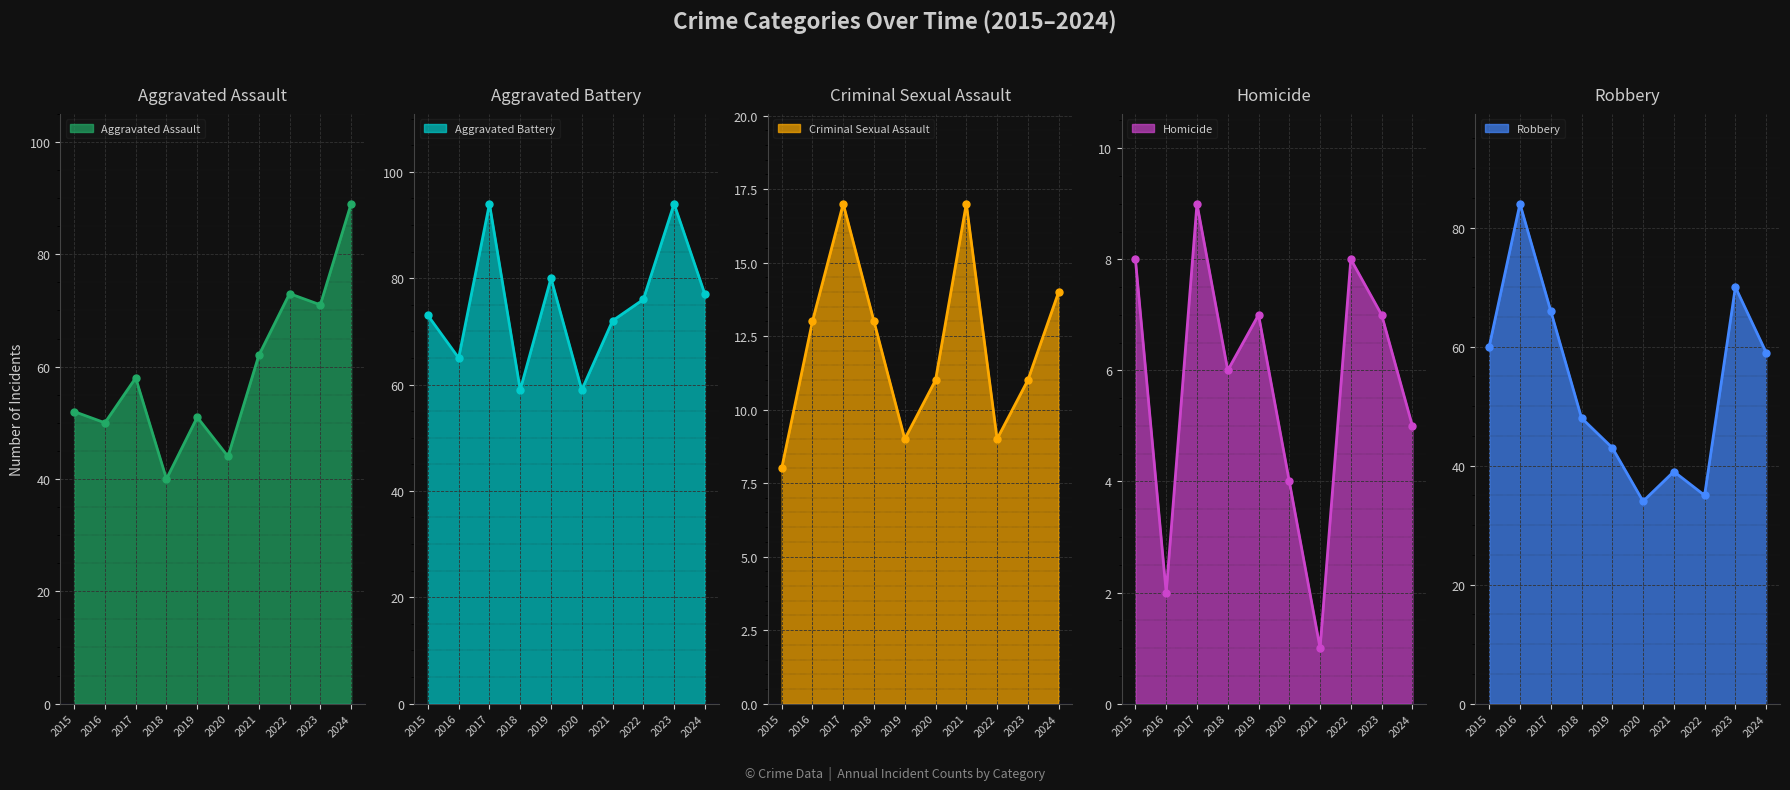

Rank the series by their maximum value, from highest to lowest.

Aggravated Battery, Aggravated Assault, Robbery, Criminal Sexual Assault, Homicide